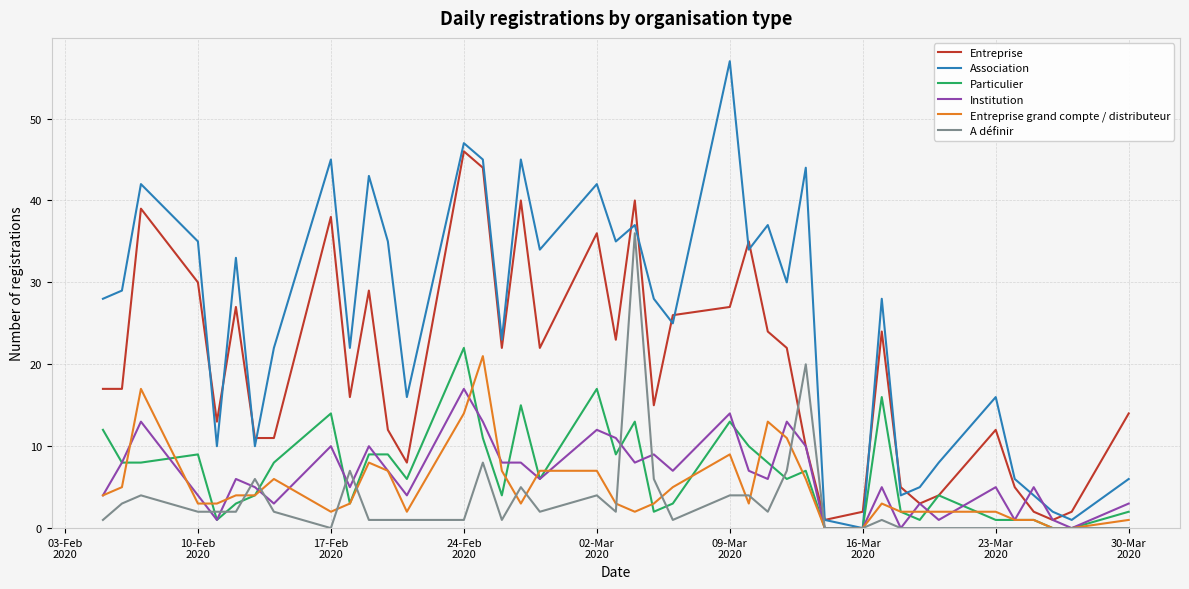

Which series has the widest spread of values?

Association